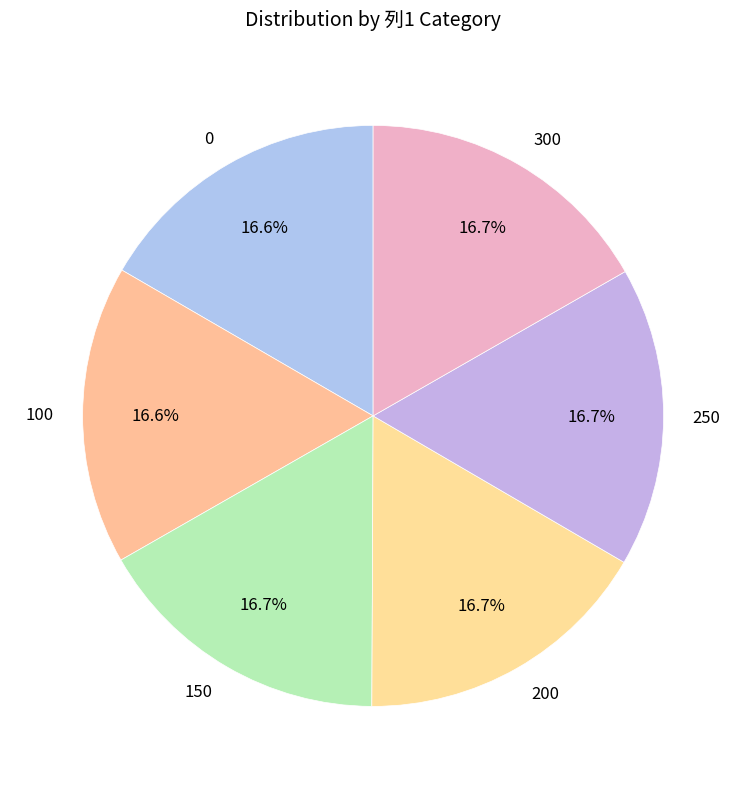

True or false: 250 accounts for 4% of the total.

False